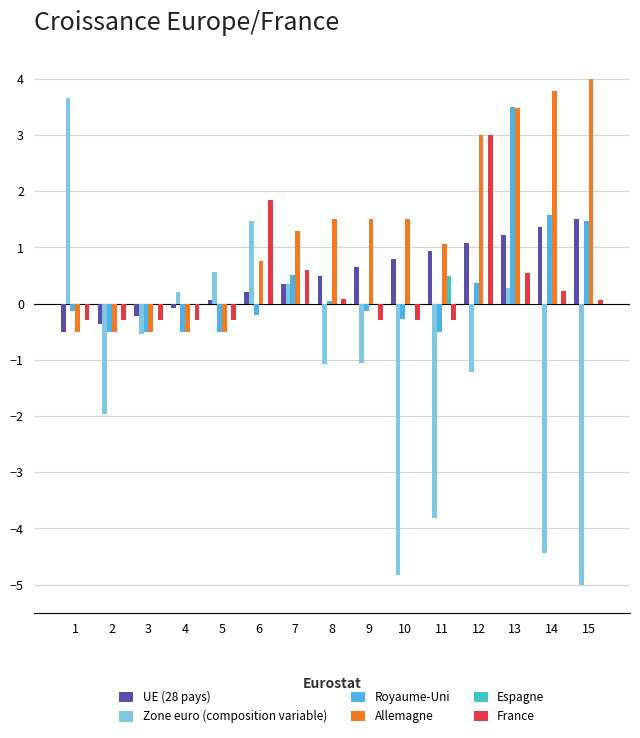

What value does the Zone euro (composition variable) series have at 8?

-1.1